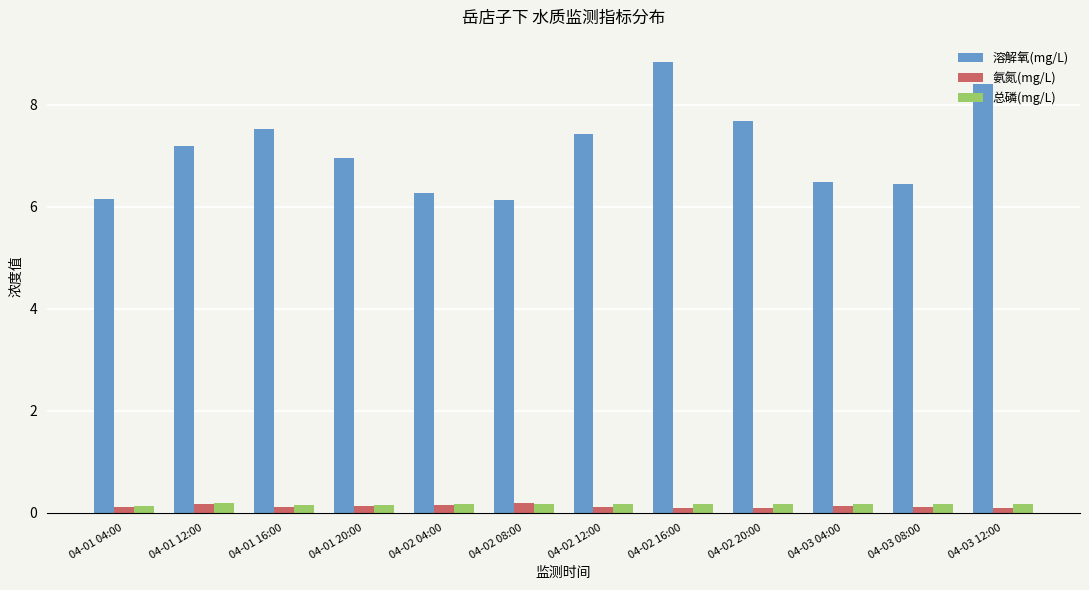

What is the difference between the 溶解氧(mg/L) values at 04-02 08:00 and 04-02 16:00?

2.7